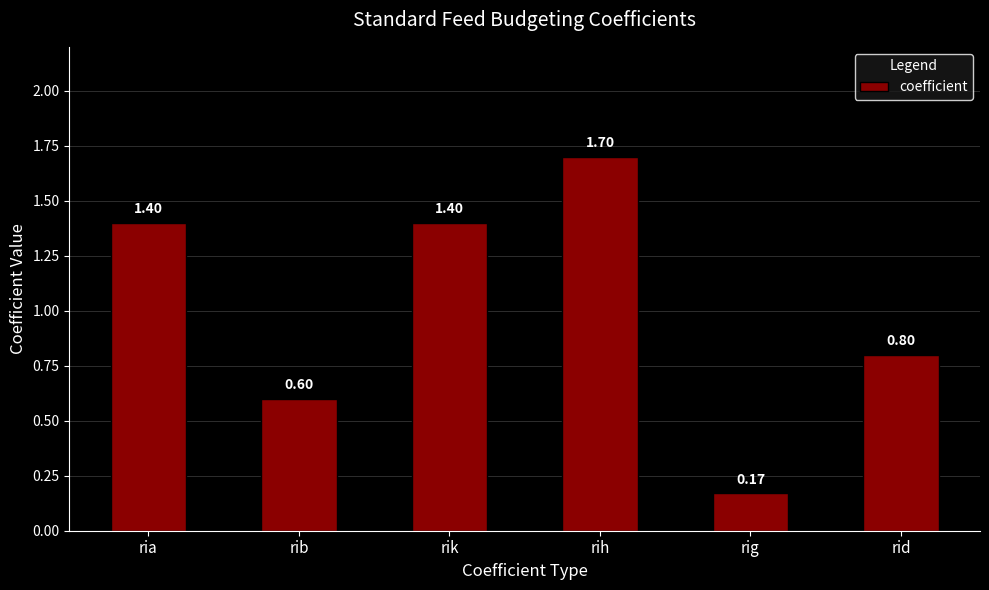

How many bars are there in total?

6